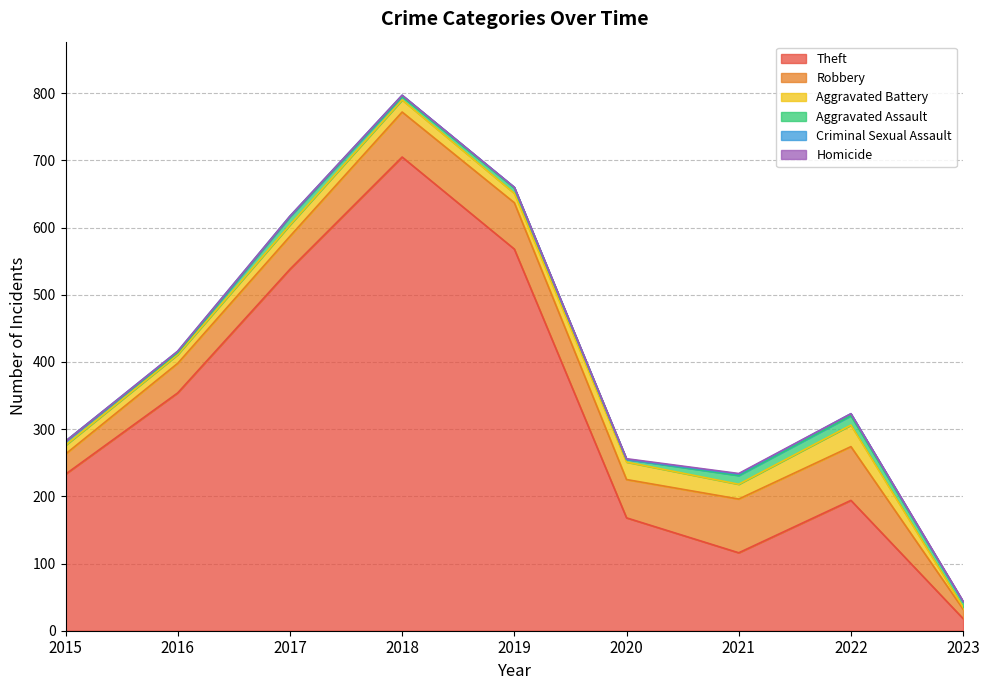

What is the value of the Aggravated Assault point at the 8th from the left?

14